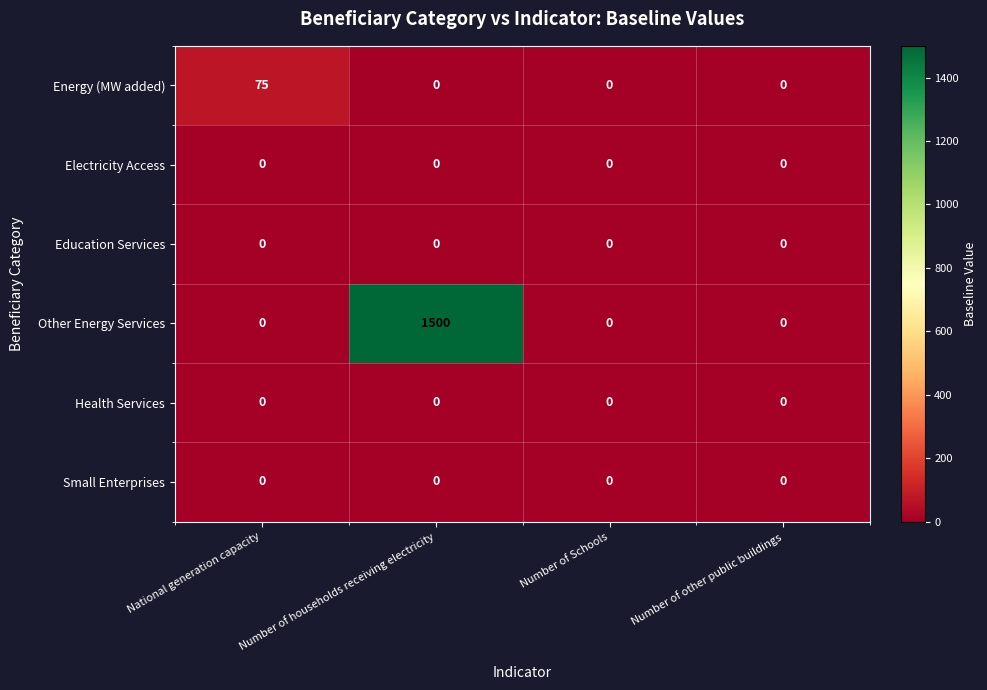

How many Energy (MW added) values are between 0 and 75?

4